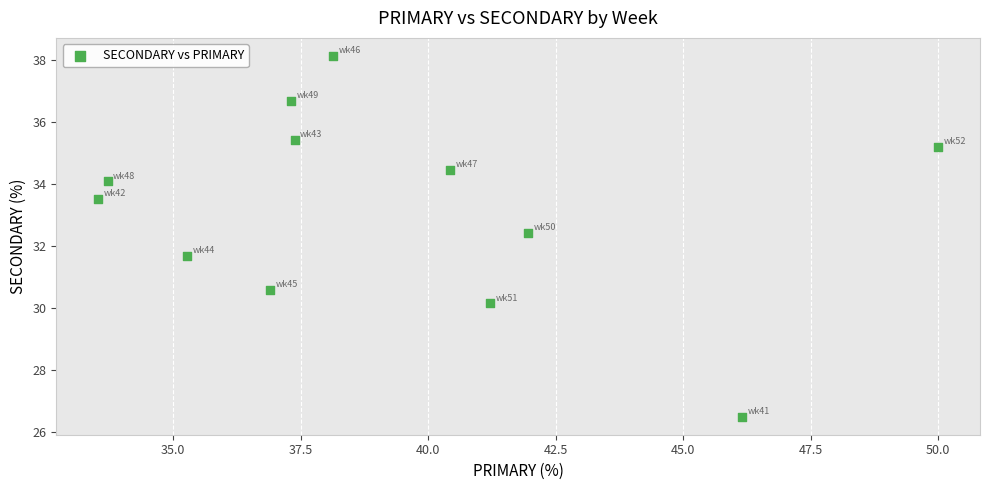

What is the average Y value?

33.2